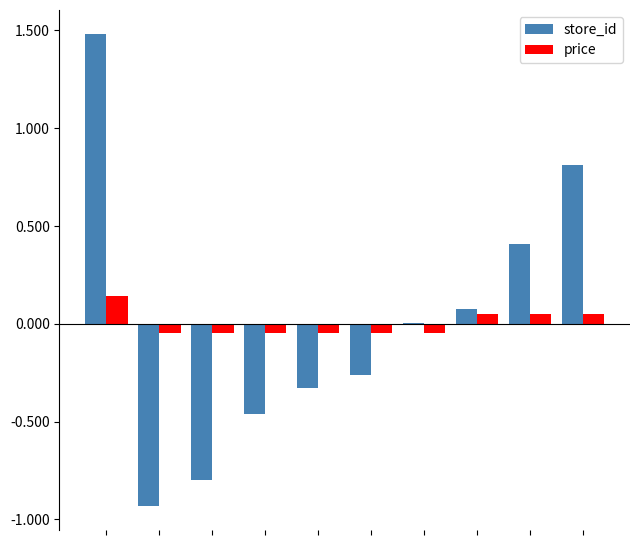

What are all the series names shown in the legend?

store_id, price